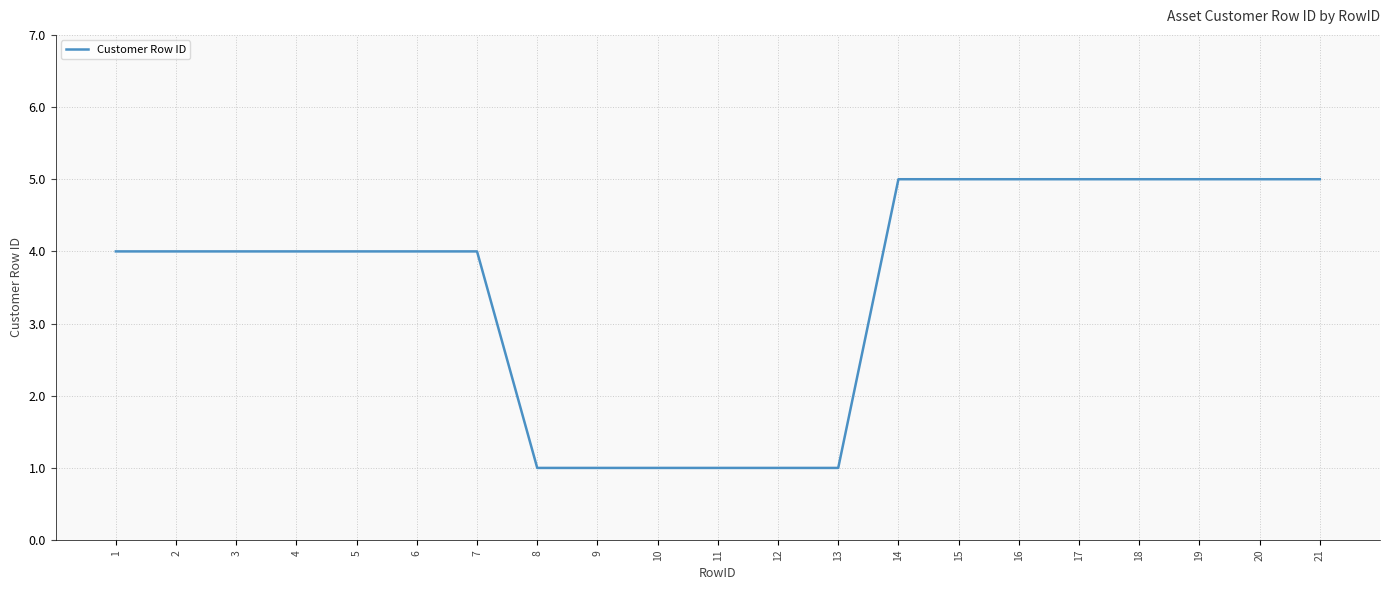

Read the value at 3.

4